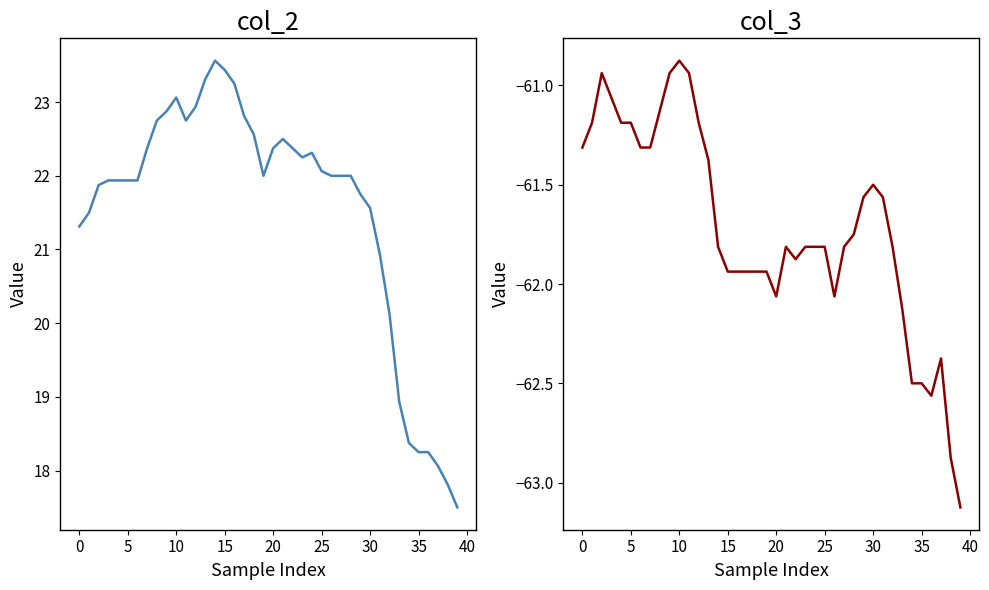

Between 16 and 34, which is larger?

16